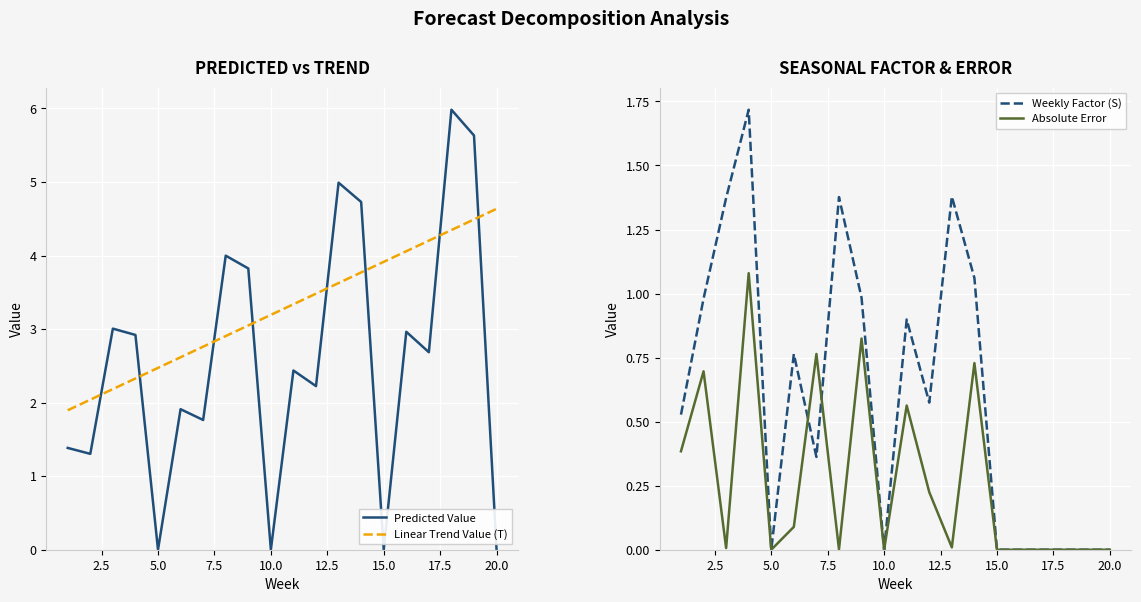

What are all the series names shown in the legend?

Predicted Value, Linear Trend Value (T), Weekly Factor (S), Absolute Error